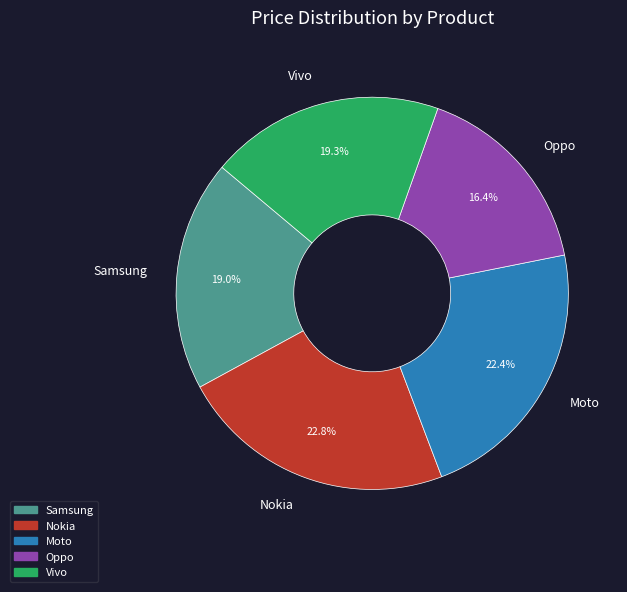

True or false: Nokia accounts for 16% of the total.

False